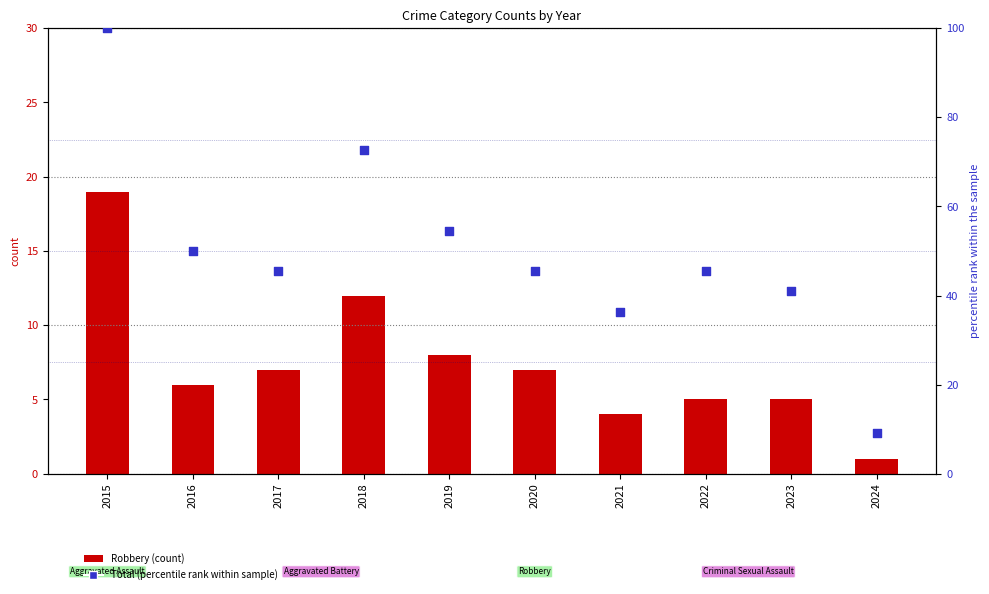

Which series contains the highest Y value?

Total (percentile rank within sample)